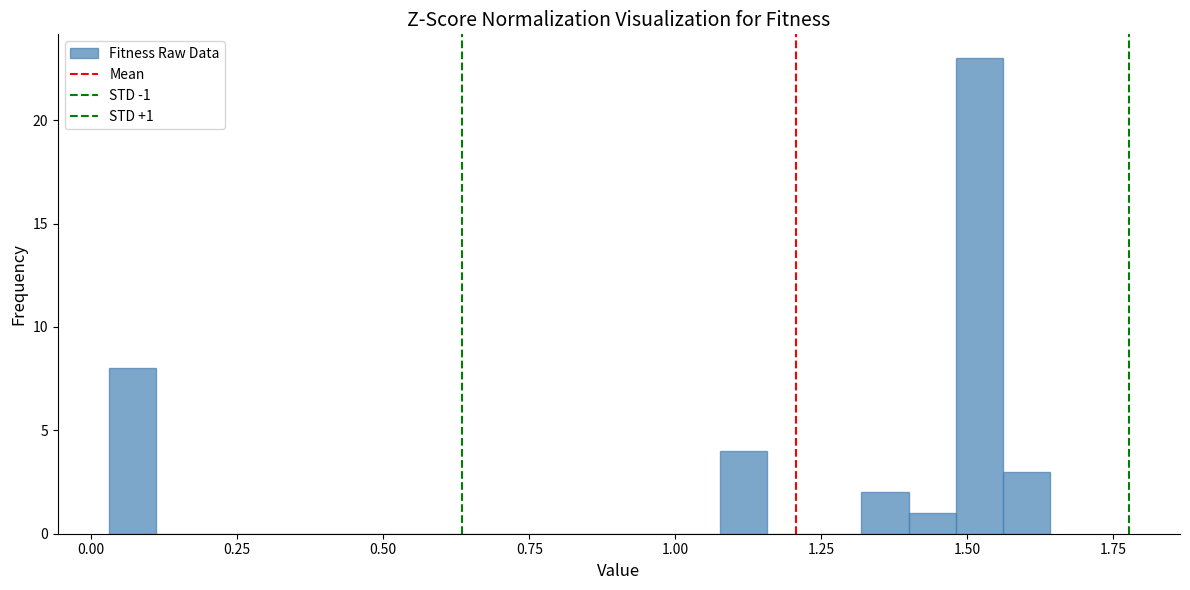

Read against the x-axis, roughly where is the centre of the tallest bar?

1.50